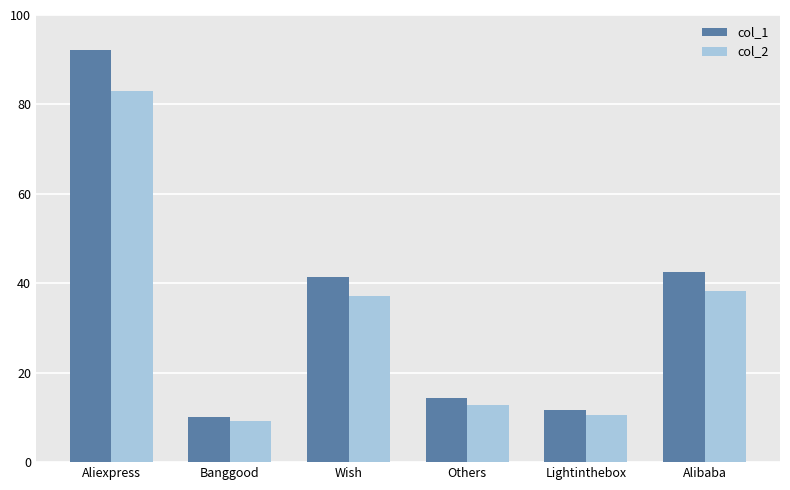

Reading right to left, list all the values displayed in this chart.

col_1: 42.5	11.6	14.3	41.3	10.1	92.3
col_2: 38.3	10.4	12.8	37.2	9.1	83.0